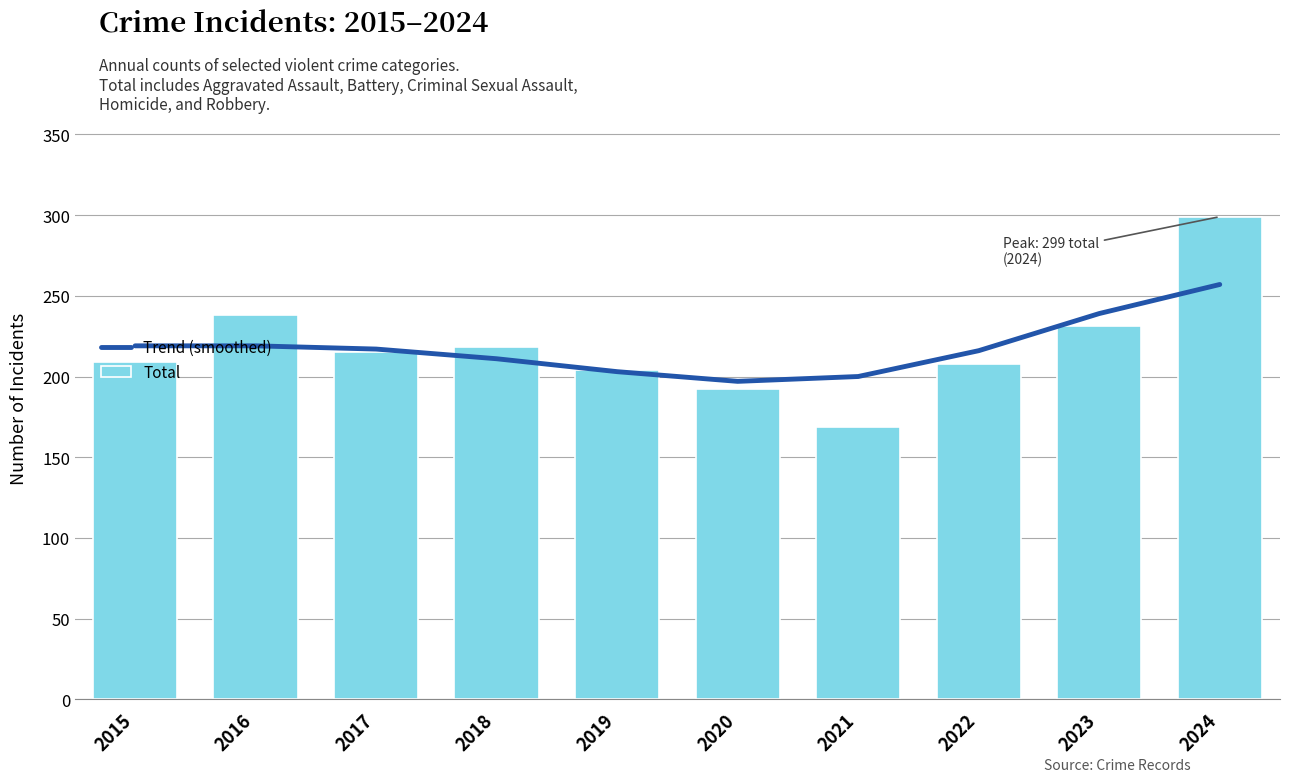

Count the number of categories in the chart.

10